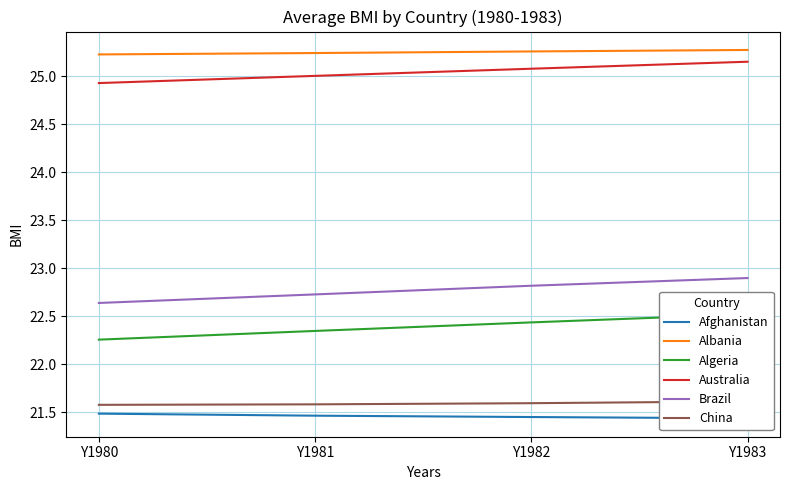

True or false: Algeria and China intersect in this chart.

False